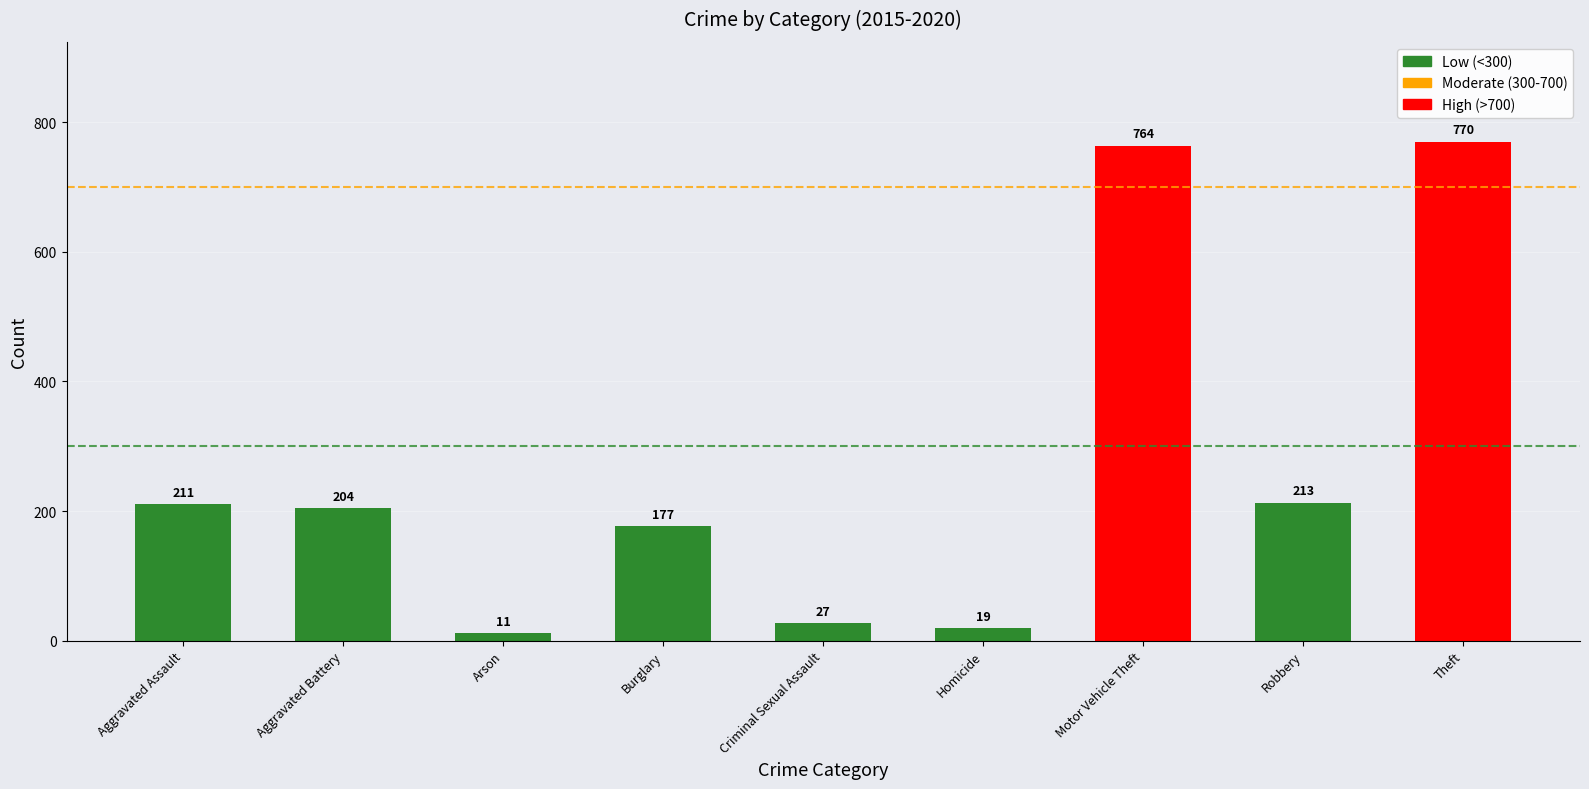

Which category has the lowest value across all series?

Arson